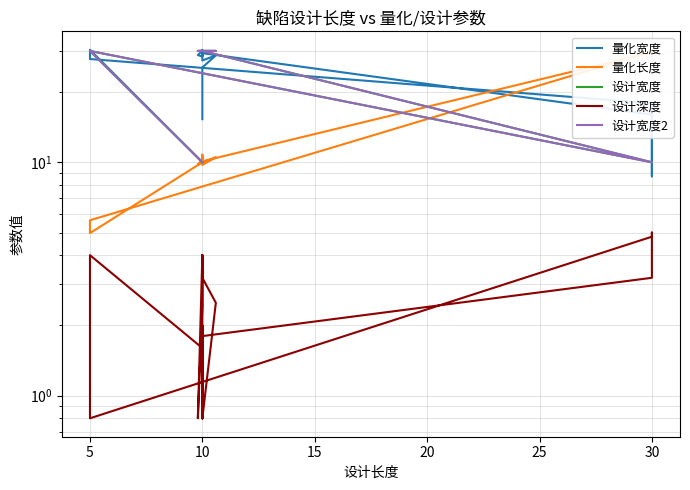

What is the average value of the 量化宽度 series?

24.0